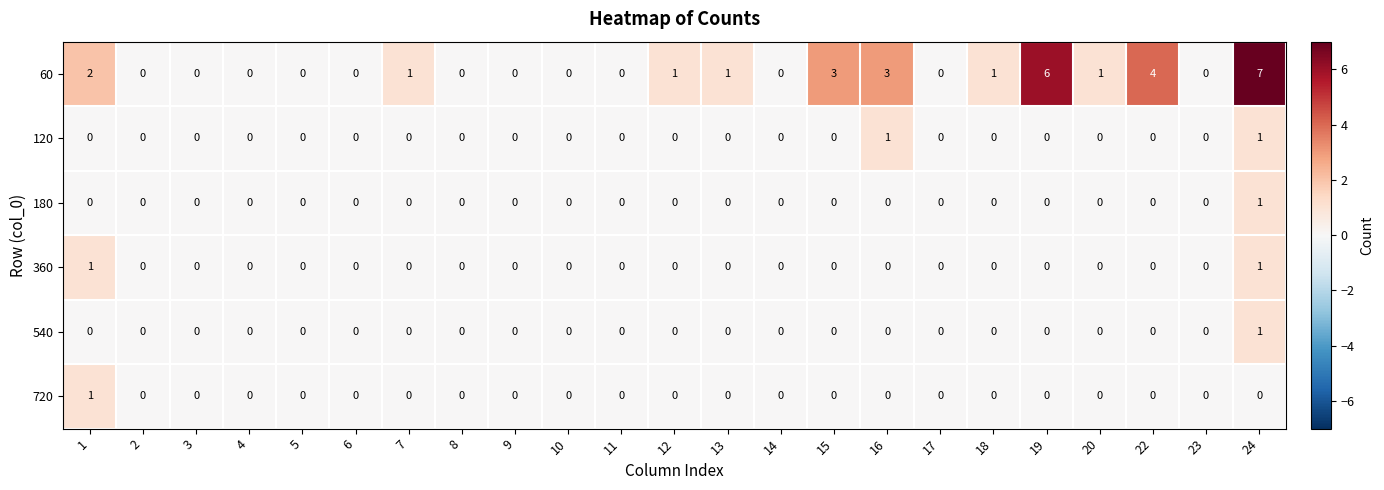

What is the maximum value shown in the chart?

7